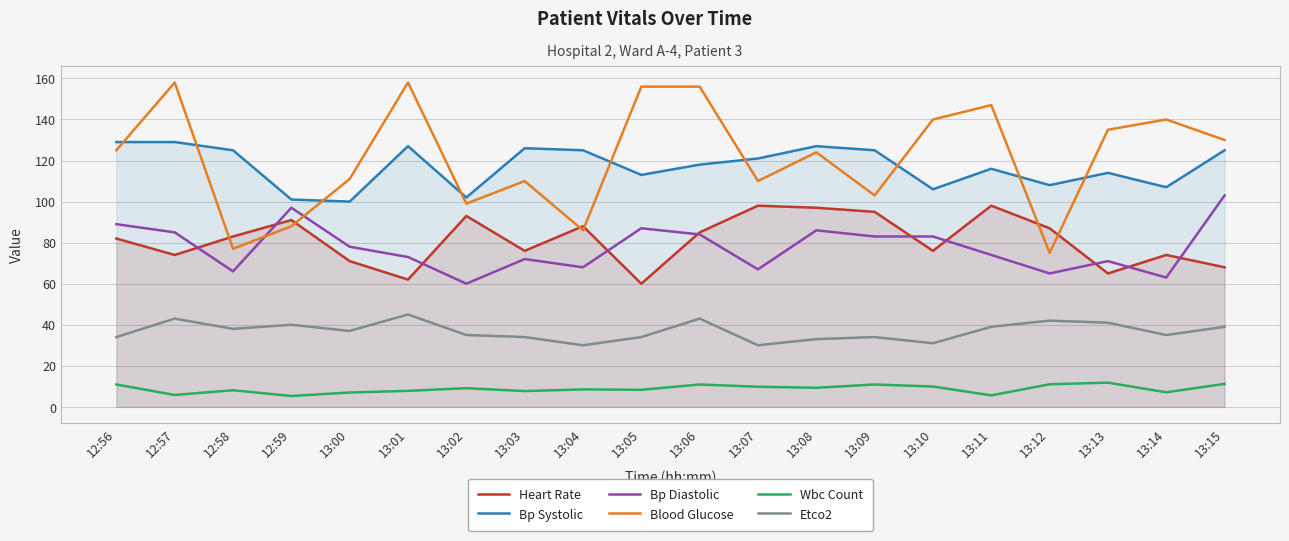

How many distinct data groups are displayed?

6